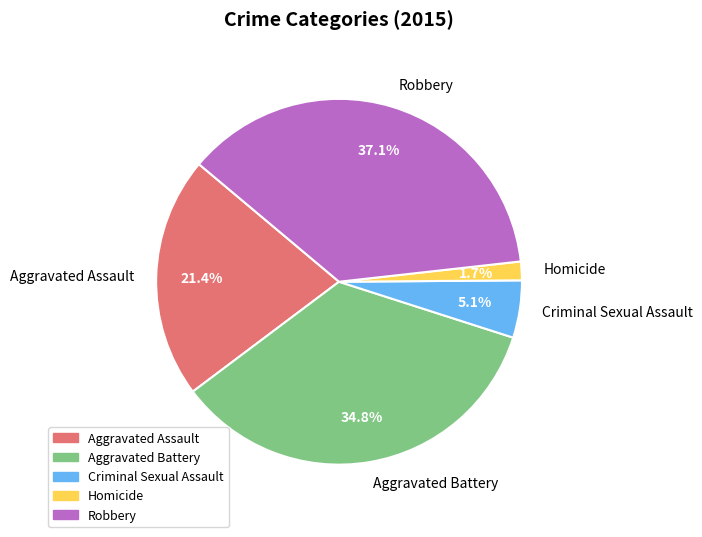

To the nearest percent, what is the difference between the largest and smallest slice percentages?

35%